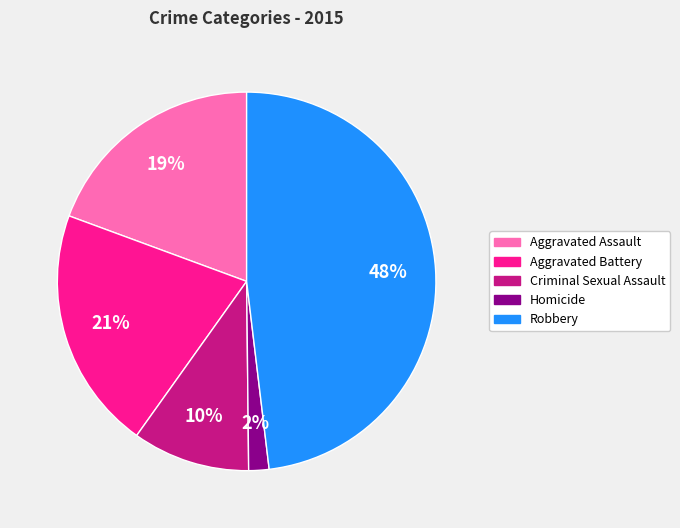

How many segments does this pie chart have?

5